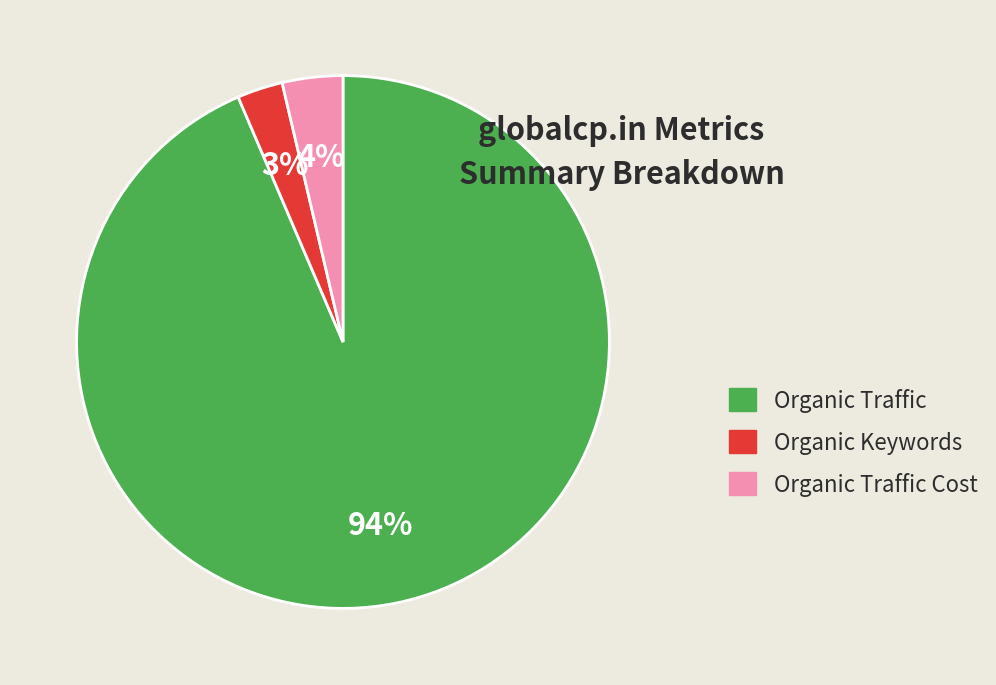

Does any single category account for the majority?

Yes